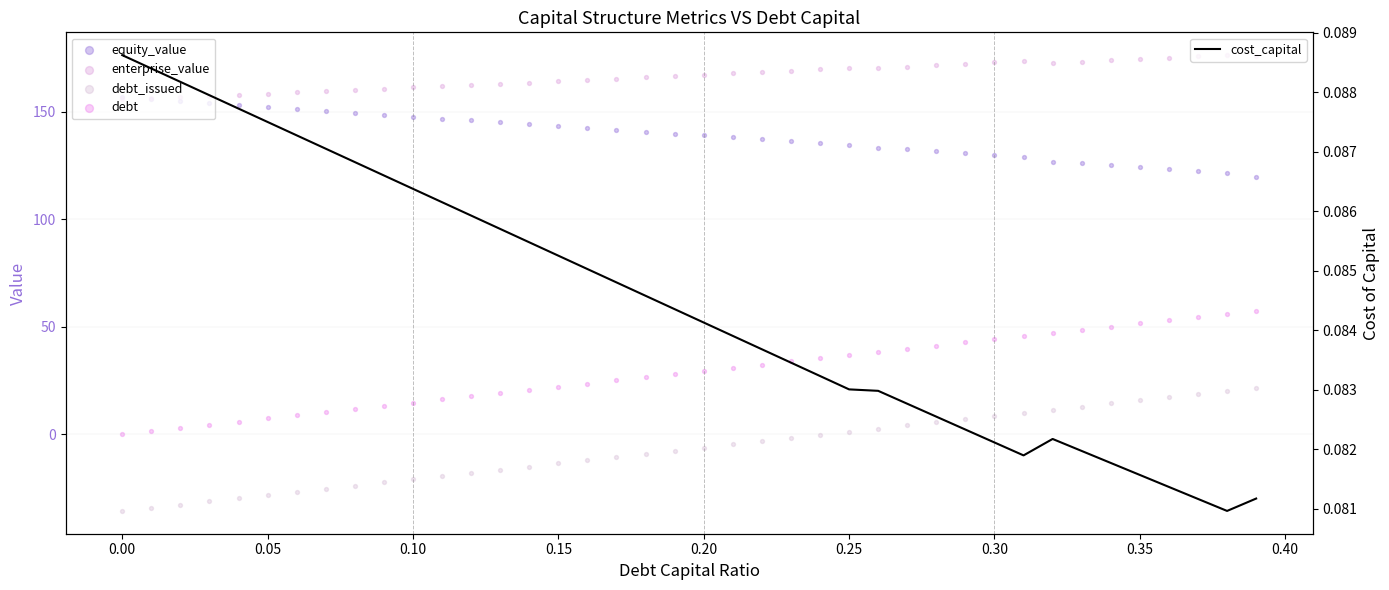

Which series reaches the maximum Y coordinate?

enterprise_value